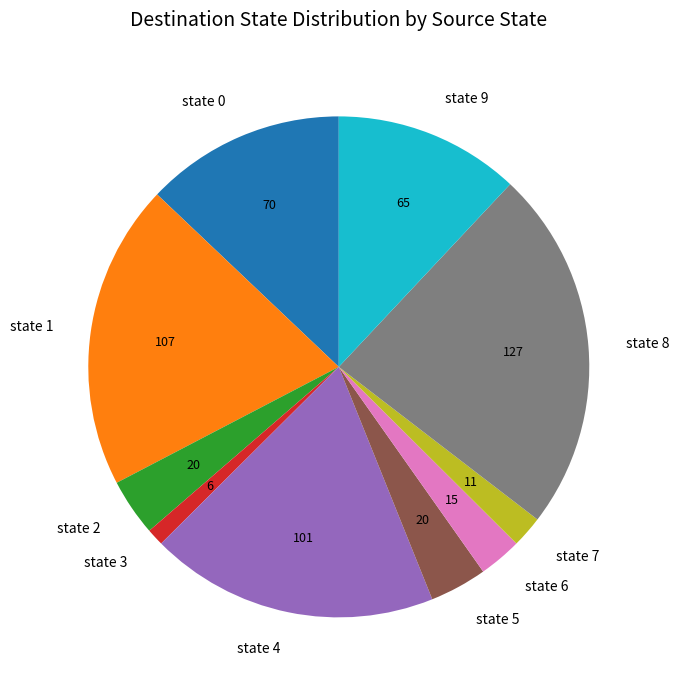

What is the smallest slice in the pie chart?

state 3